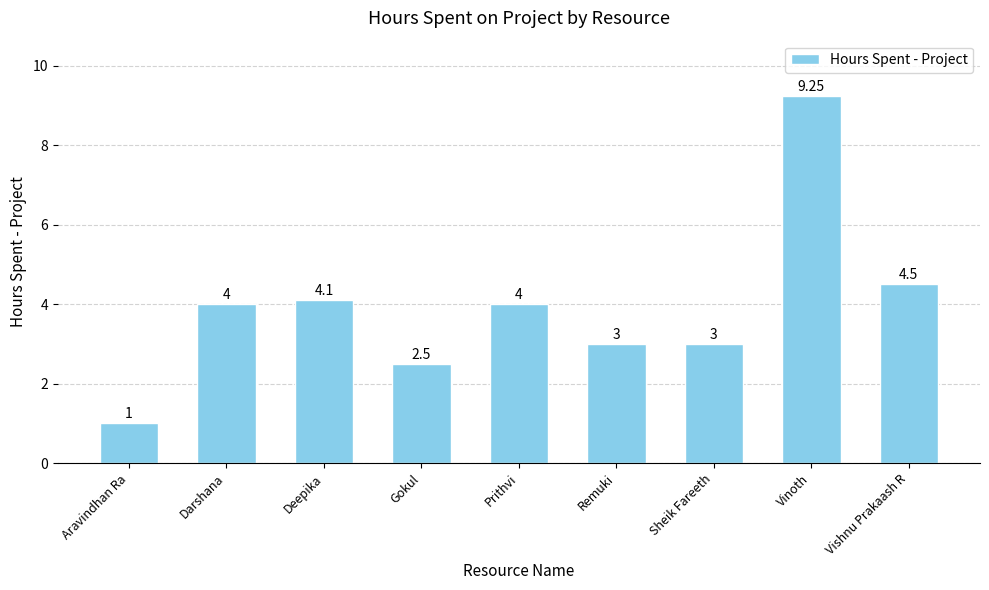

What is the difference between the values at Prithvi and Aravindhan Ra?

3.0